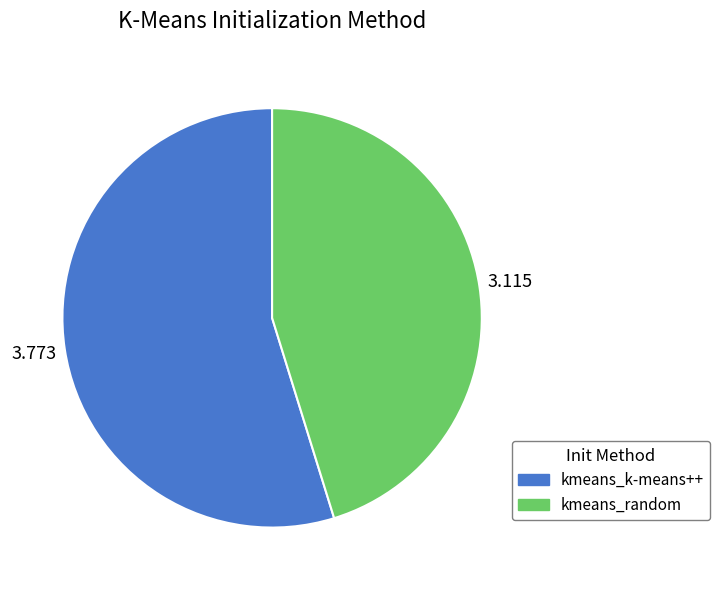

Combined, do kmeans_random and kmeans_k-means++ account for over 50%?

Yes